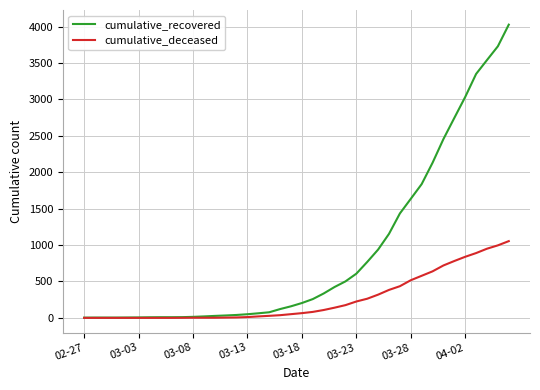

What is the maximum value shown in the chart?

4027